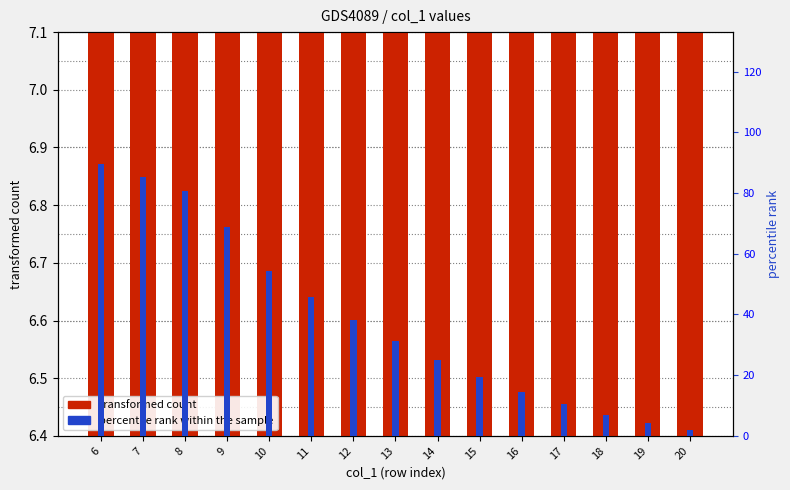

At which label does percentile rank within the sample first exceed 31?

6